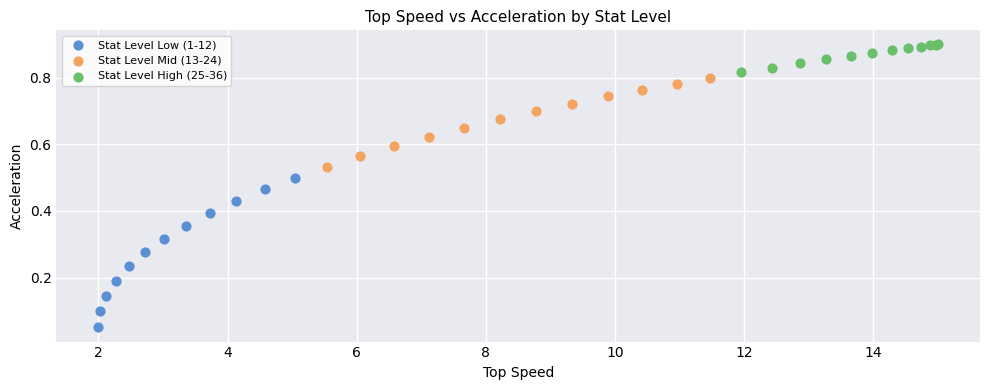

Which series has the largest Y range (max minus min)?

Stat Level Low (1-12)